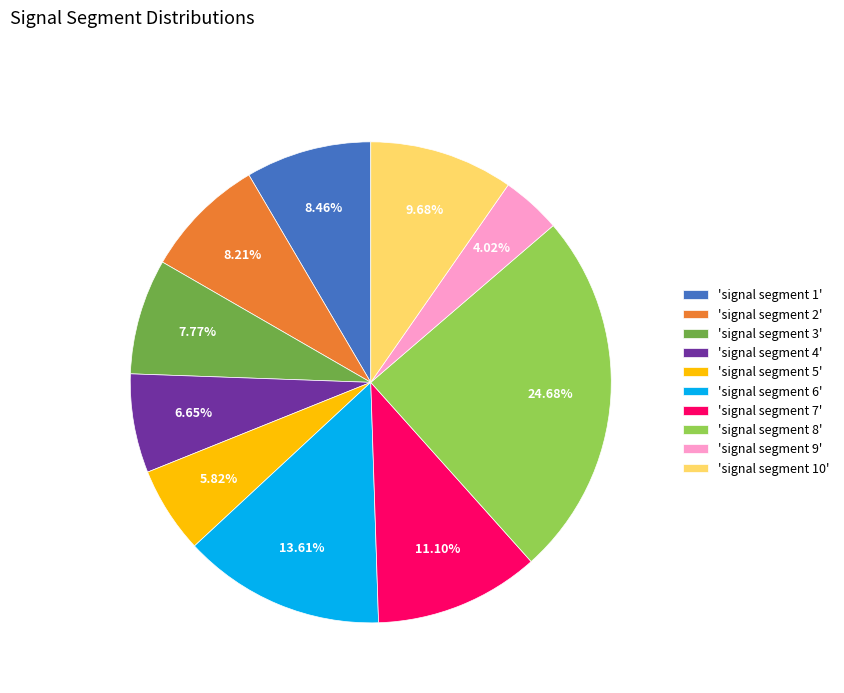

Does any single category account for the majority?

No